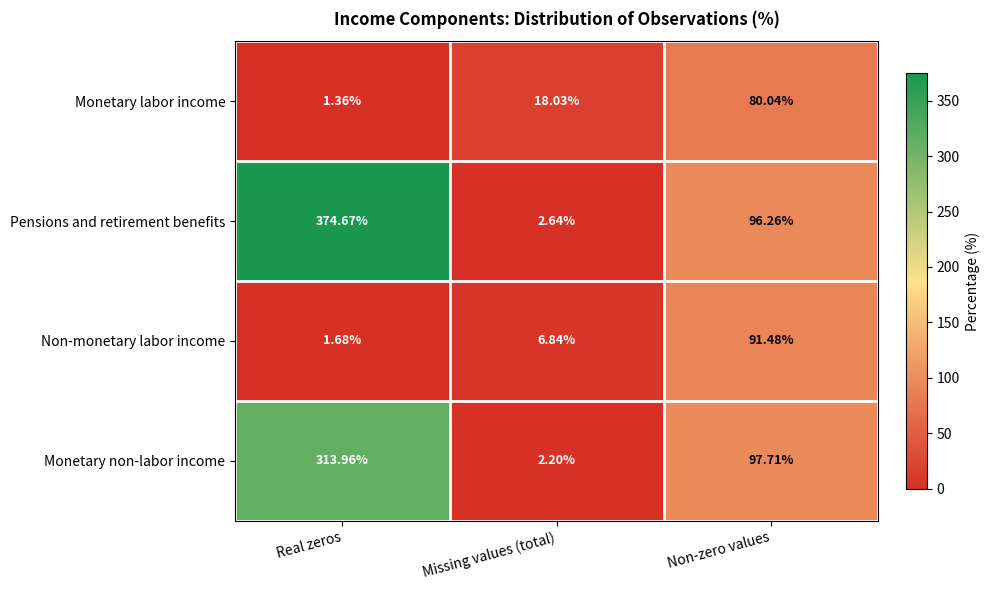

At Non-zero values, list the series in order from largest to smallest.

Monetary non-labor income, Pensions and retirement benefits, Non-monetary labor income, Monetary labor income